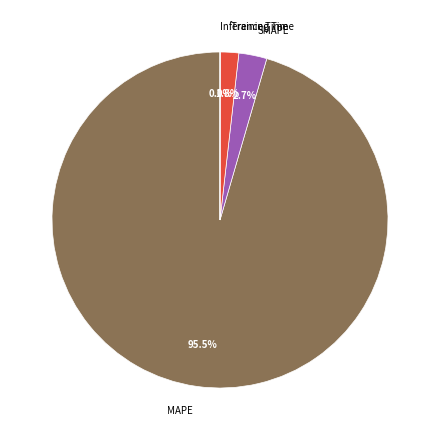

What is the total percentage of SMAPE and MAPE?

98.2%